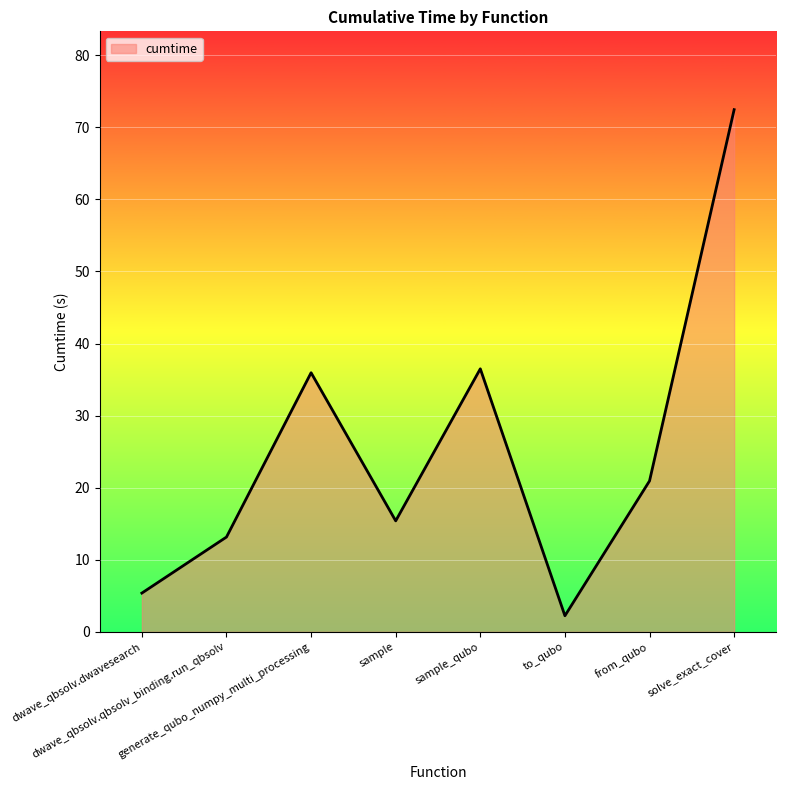

What is the smallest value displayed?

2.2